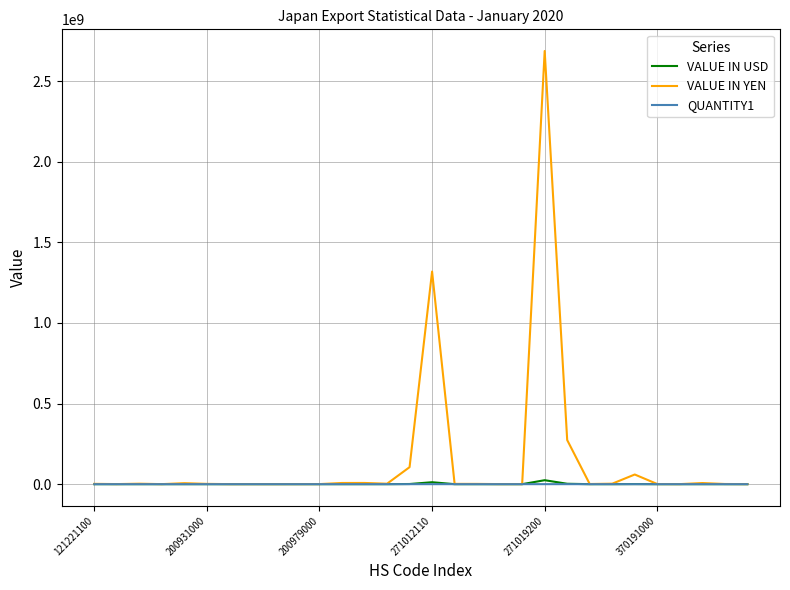

What is the greatest value displayed?

2686223000.0